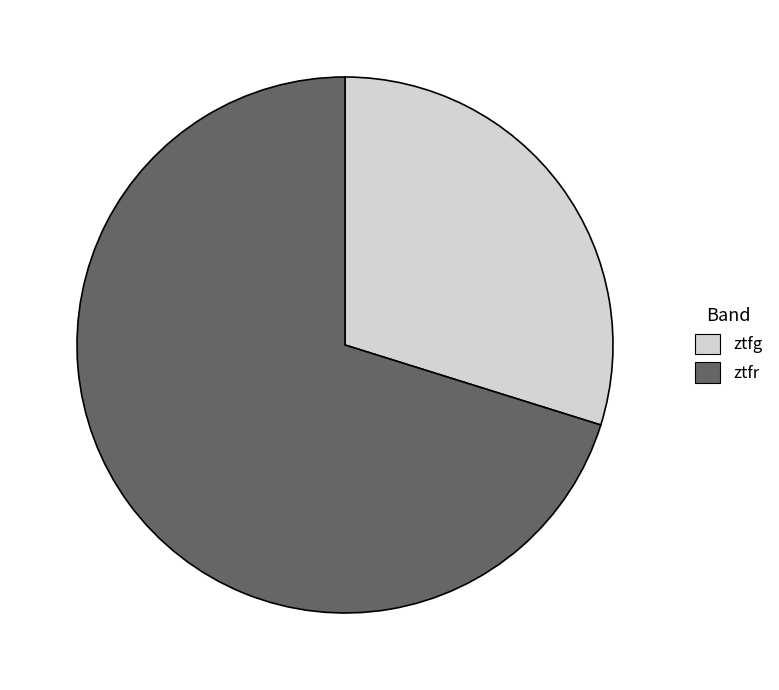

Rank the categories by value from lowest to highest.

ztfg, ztfr